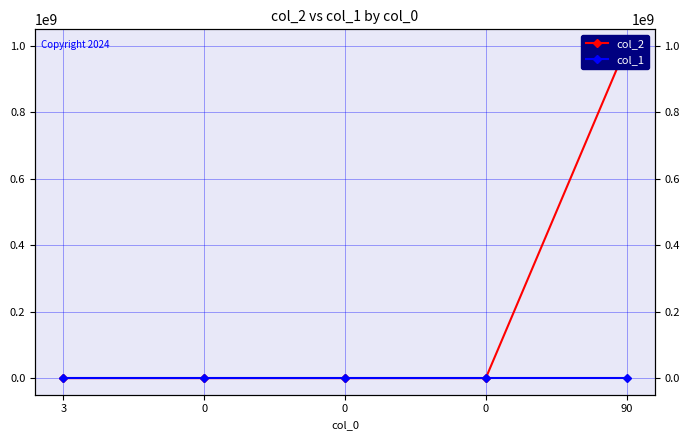

Is it true that col_1 equals 87 at 0?

False